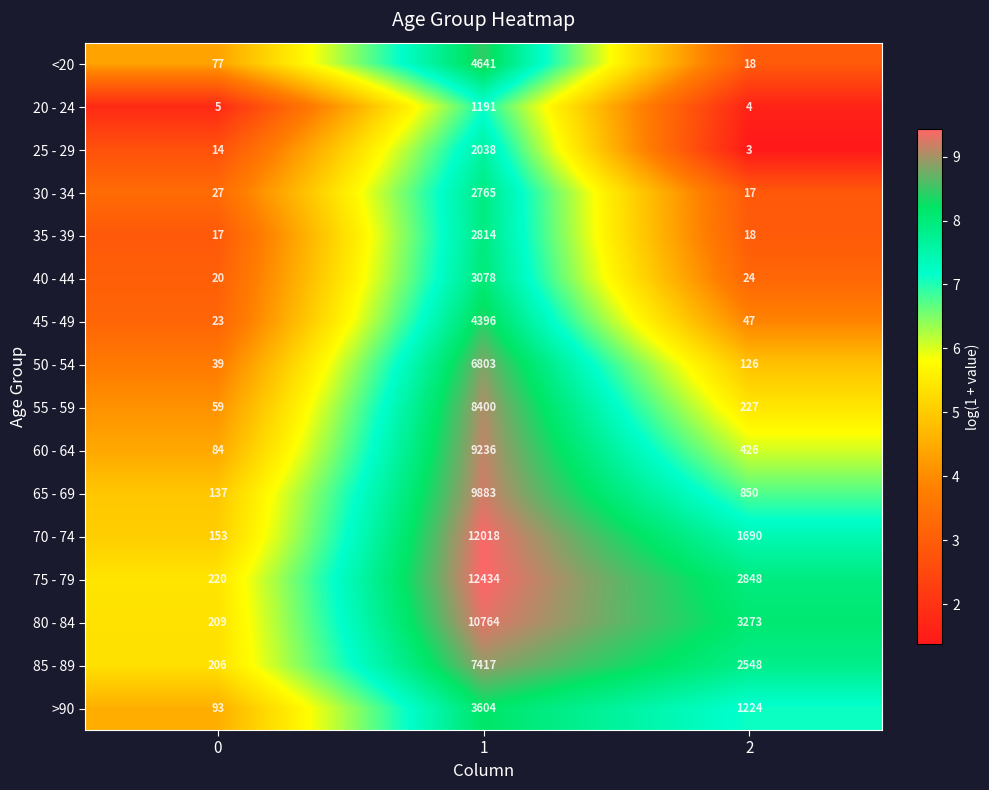

What is the difference between the maximum and minimum values in the 75 - 79 series?

12214